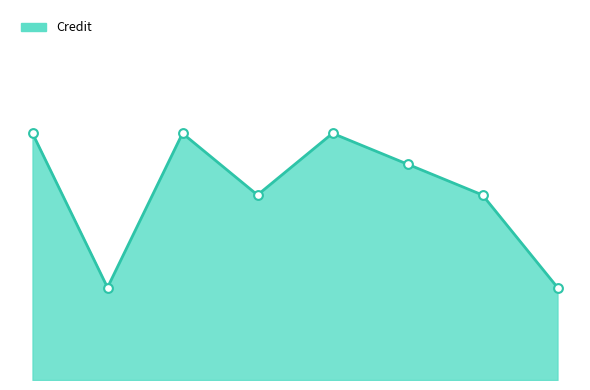

What is the change in value from 2 to 5?

-1